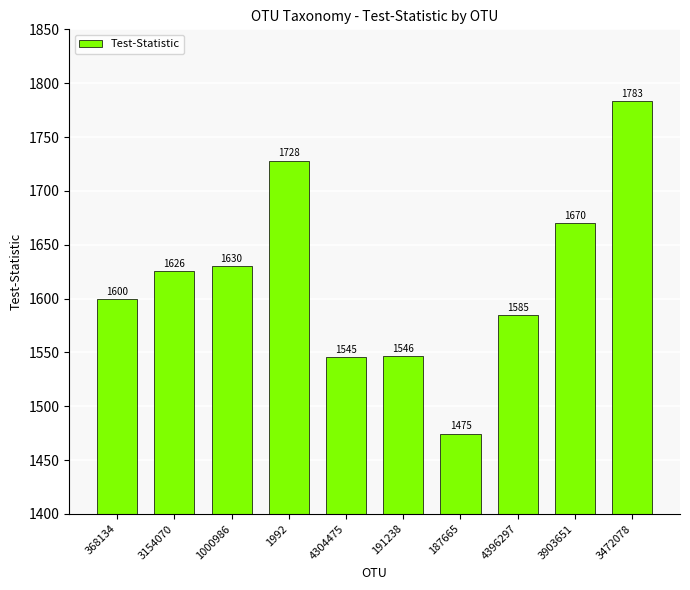

What position from the right is 1992?

7